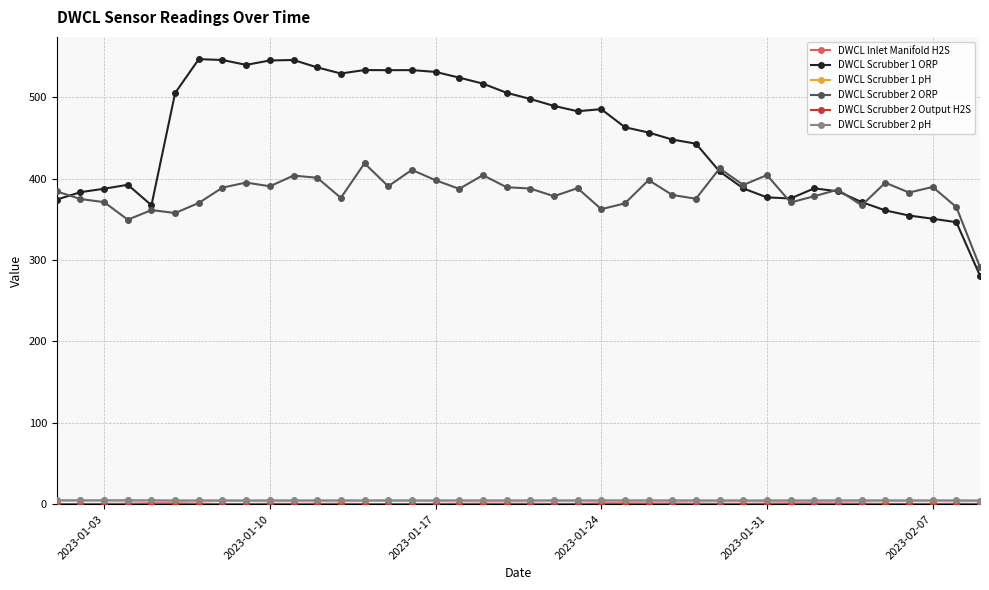

At how many categories does at least one series exceed 119?

40